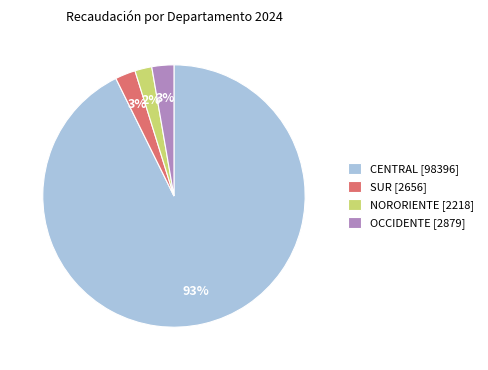

What percentage is the SUR [2656] slice, to the nearest percent?

3%